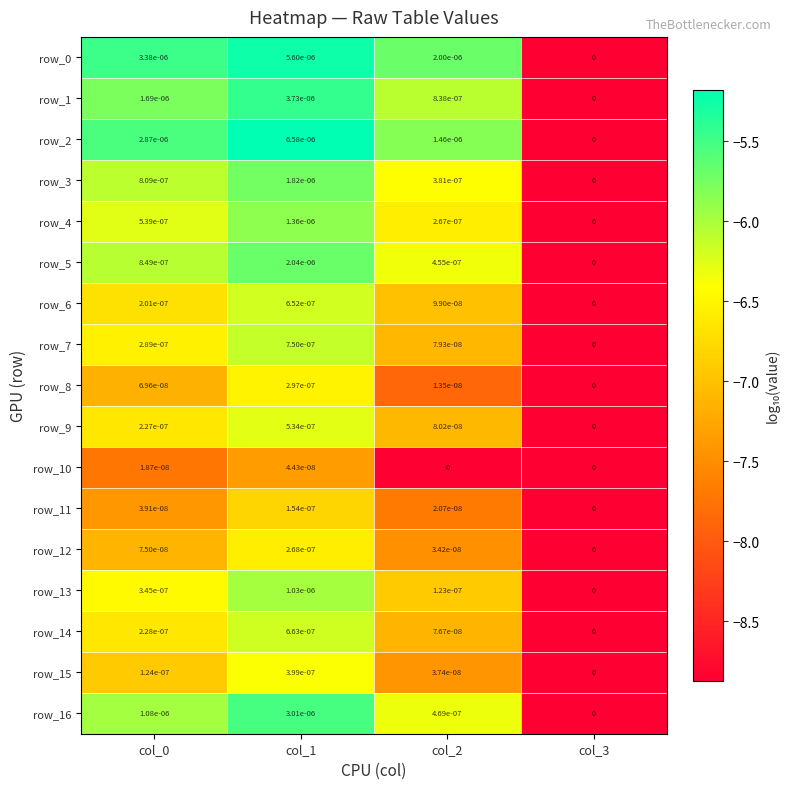

Is the value of row_9 at col_0 greater than the value of row_0 at col_2?

No